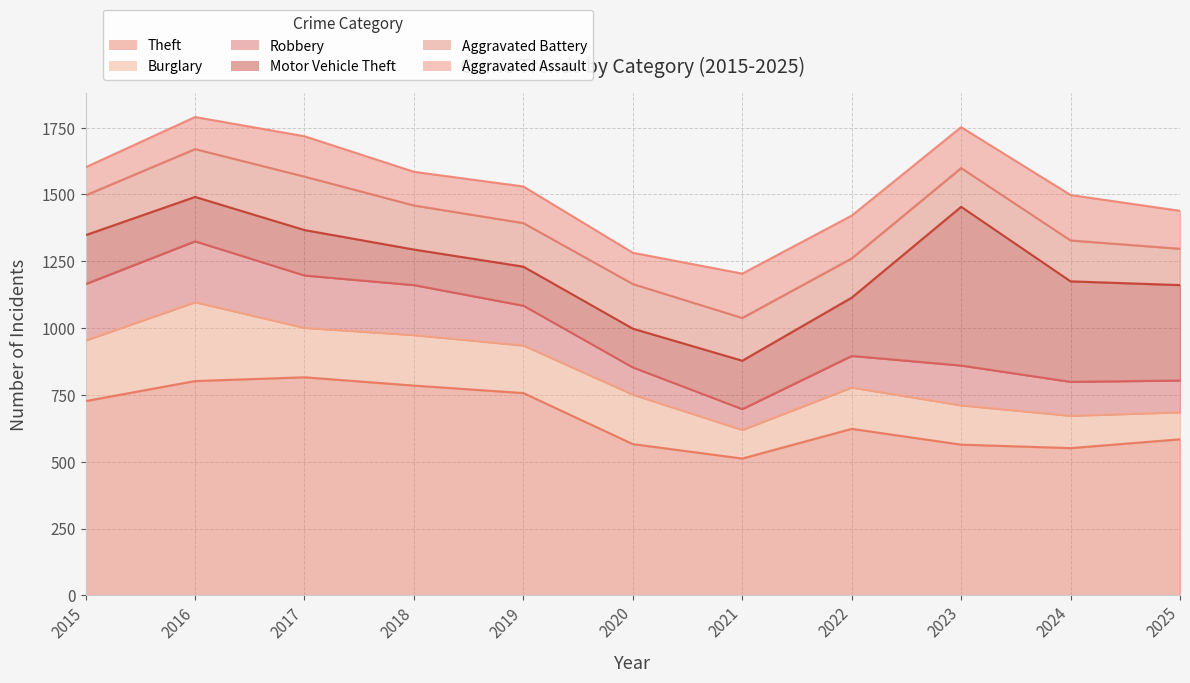

Which series has the largest total across all categories?

Theft